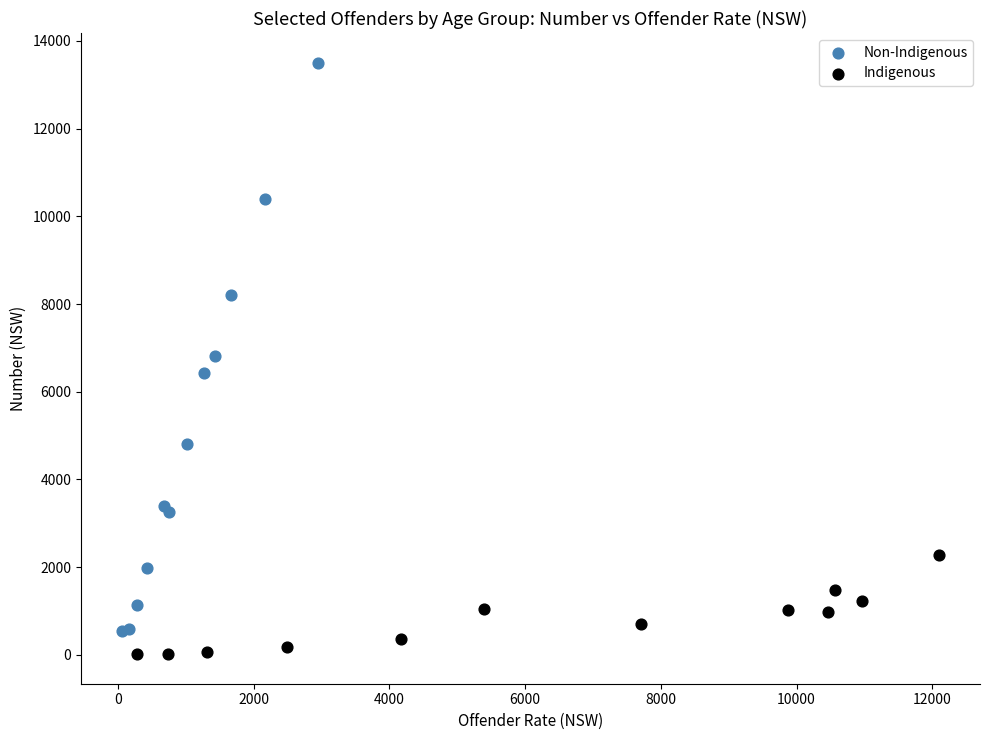

Which series reaches the maximum Y coordinate?

Non-Indigenous